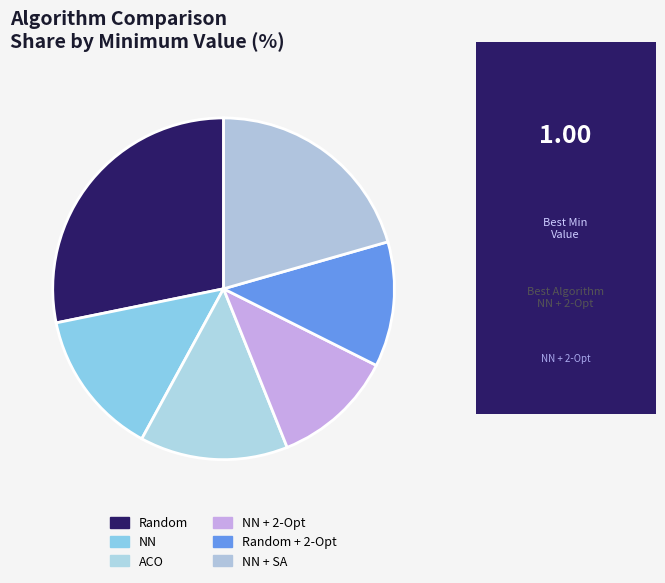

To the nearest percent, what portion does Random represent?

28%